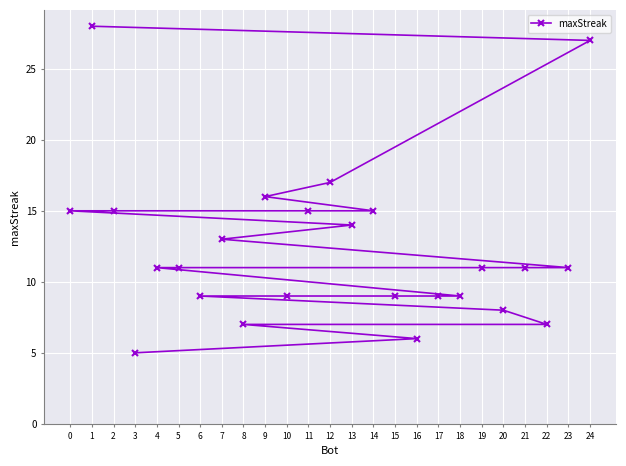

Reading left to right, list all the values displayed in this chart.

0=15	1=28	2=15	3=5	4=11	5=11	6=9	7=13	8=7	9=16	10=9	11=15	12=17	13=14	14=15	15=9	16=6	17=9	18=9	19=11	20=8	21=11	22=7	23=11	24=27